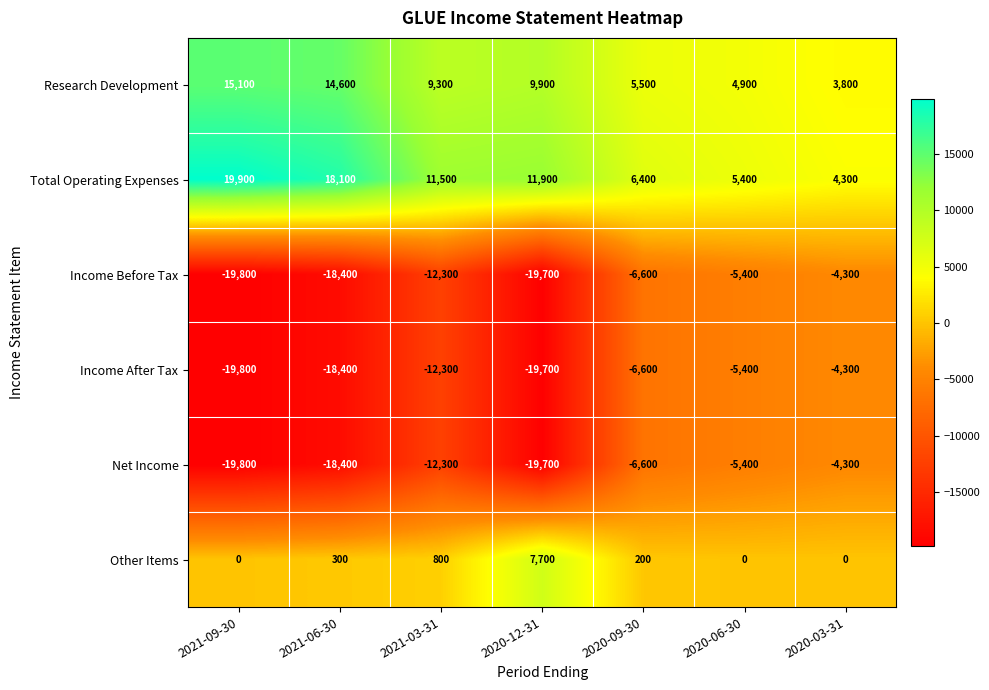

The value of Other Items at 2021-09-30 is 0. True or false?

True